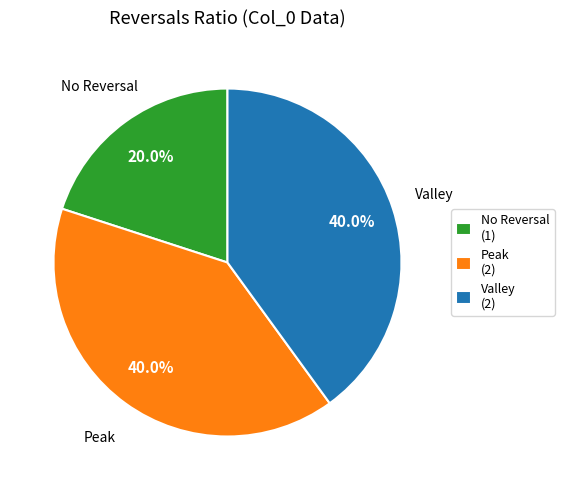

Count the number of slices in the pie.

3